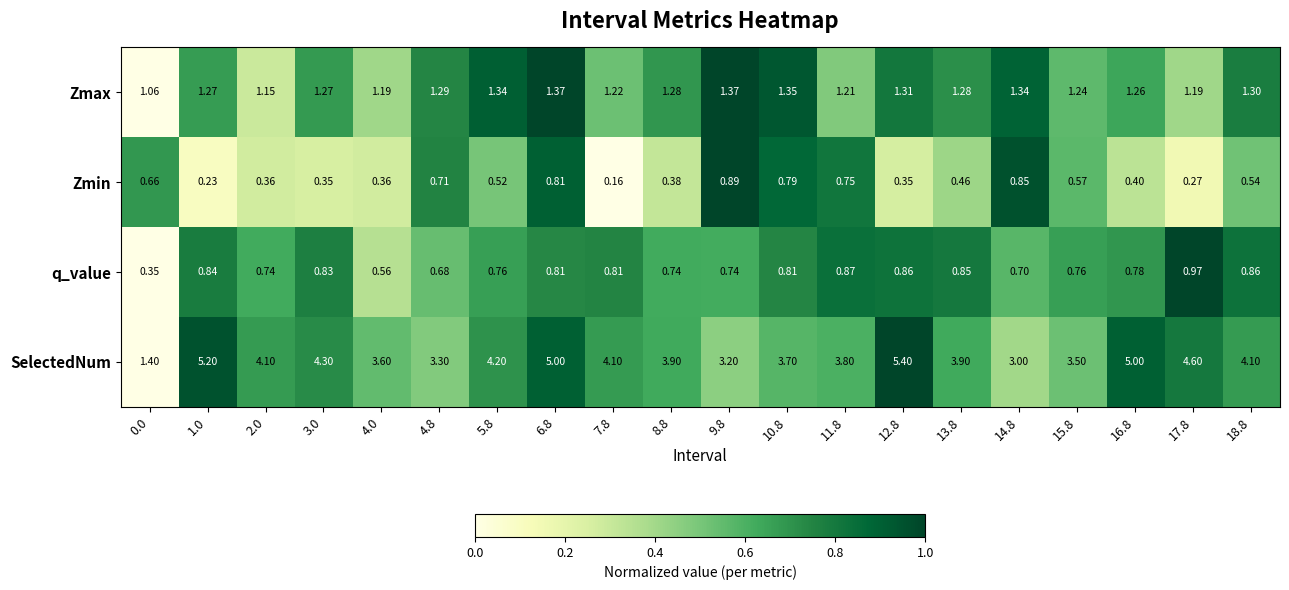

Which series has the largest total across all categories?

SelectedNum